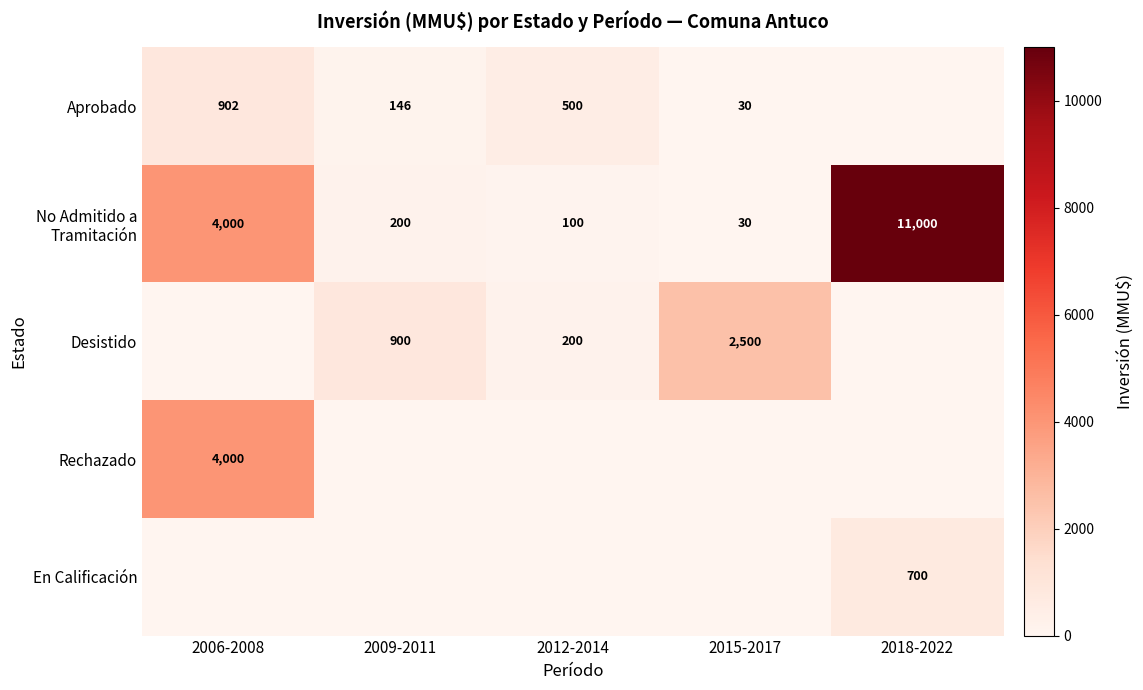

At which category is the sum across all series the highest?

2018-2022